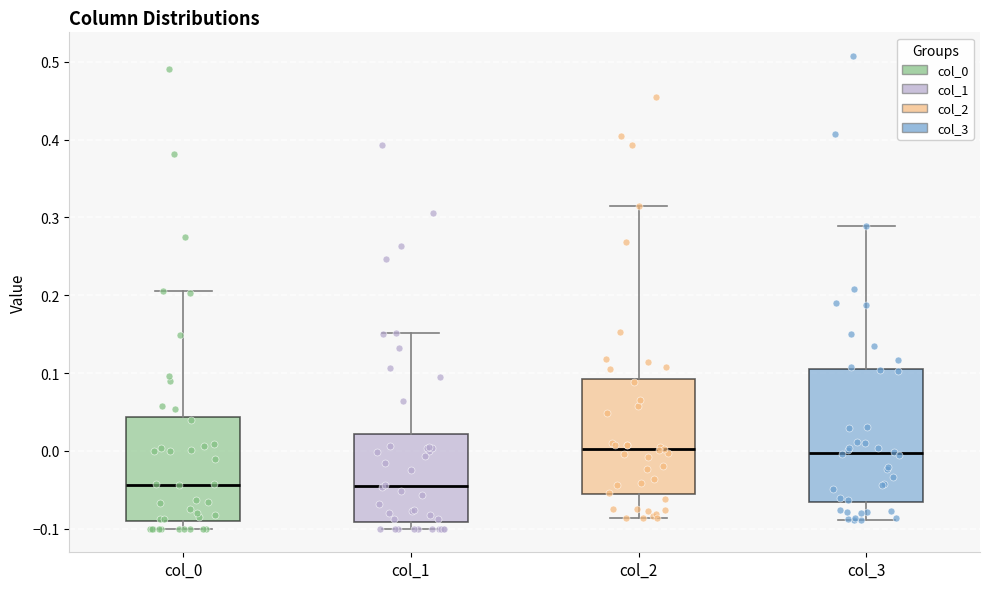

Where is the upper edge of the box for col_0 on the y-axis? The values are not printed on the chart, so give them approximately, as read against the axis.

0.04